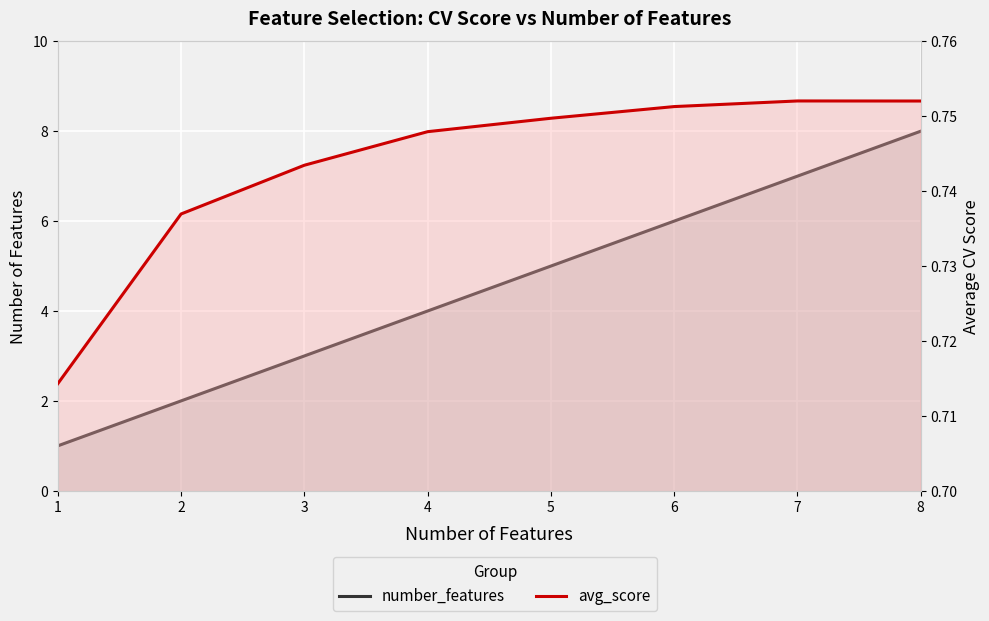

How many lines are shown in the chart?

2